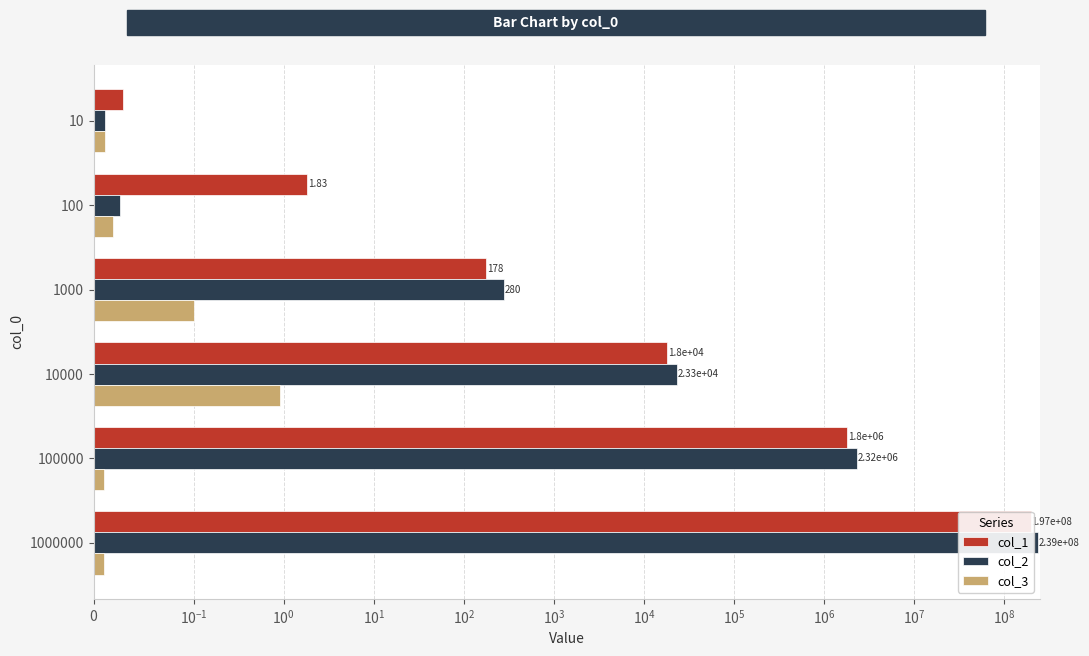

Reading left to right, list all the values displayed in this chart.

col_1: 0.0	1.8	178.0	18009.0	1798834.0	196749851.0
col_2: 0.0	0.0	280.0	23286.0	2323249.0	238737294.0
col_3: 0.0	0.0	0.1	0.9	0.0	0.0